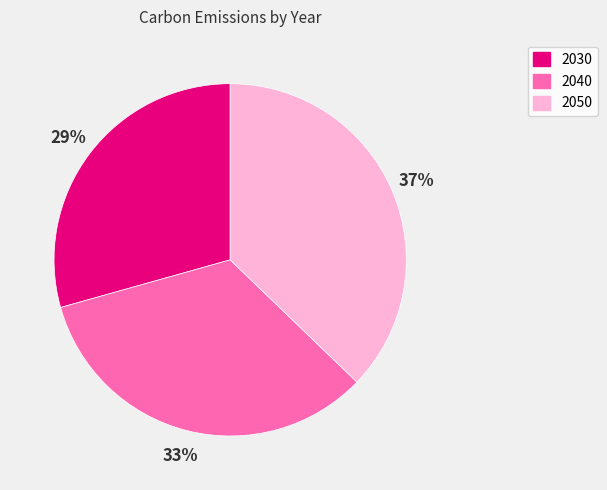

Is the sum of 2030 and 2040 greater than half?

Yes